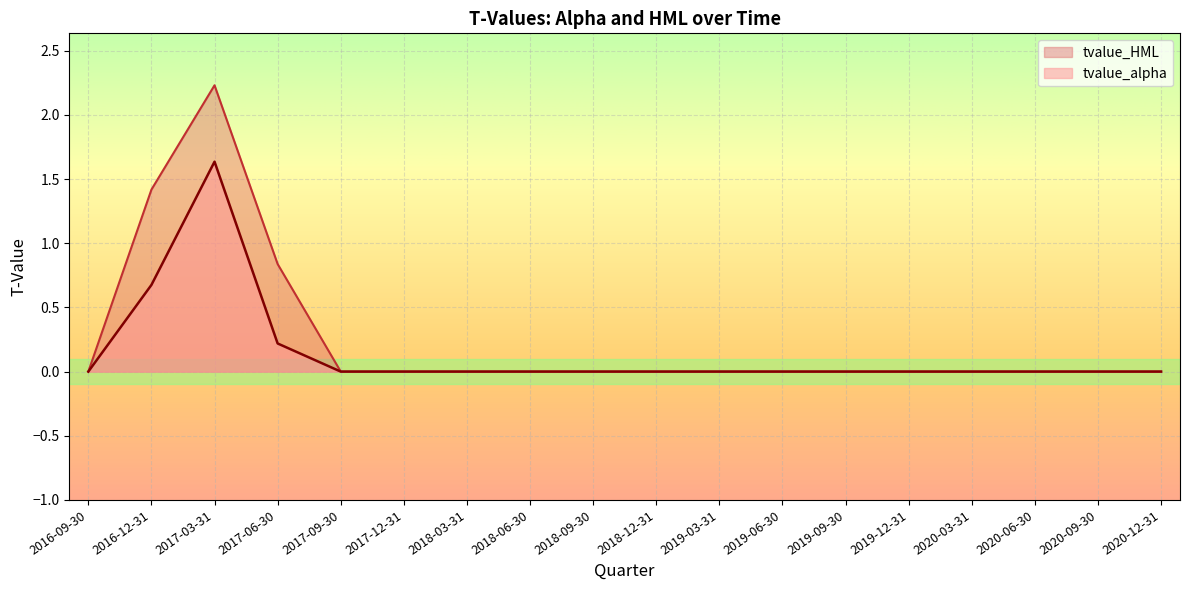

Reading left to right, extract all data points from this chart.

tvalue_alpha: -0.0	0.7	1.6	0.2	0.0	0.0	-0.0	0.0	0.0	0.0	0.0	0.0	0.0	0.0	0.0	0.0	0.0	0.0
tvalue_HML: -0.0	1.4	2.2	0.8	-0.0	0.0	0.0	0.0	0.0	0.0	0.0	0.0	0.0	-0.0	-0.0	0.0	0.0	-0.0